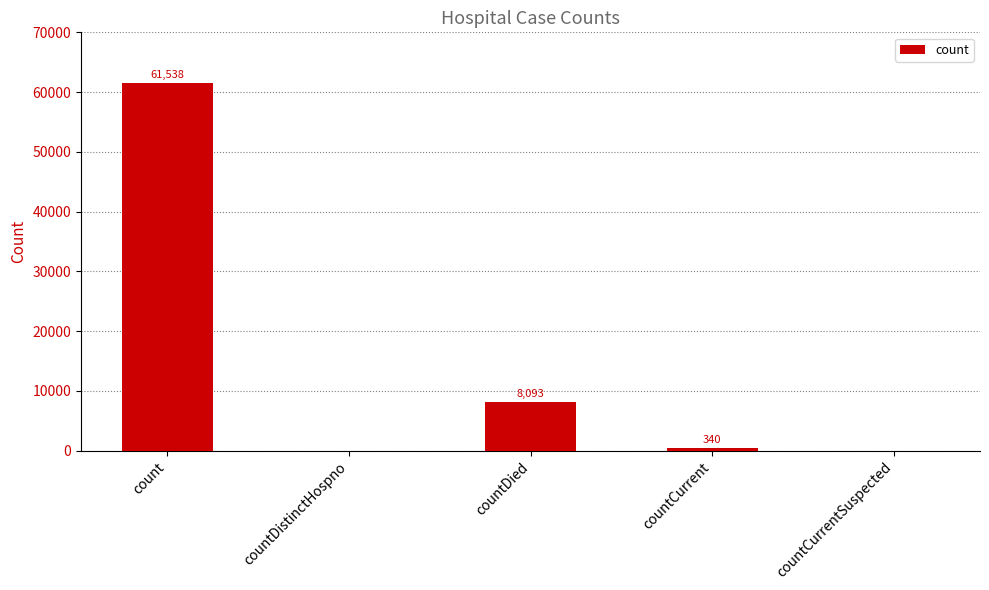

What is the sum of the values at countDied and countDistinctHospno?

8093